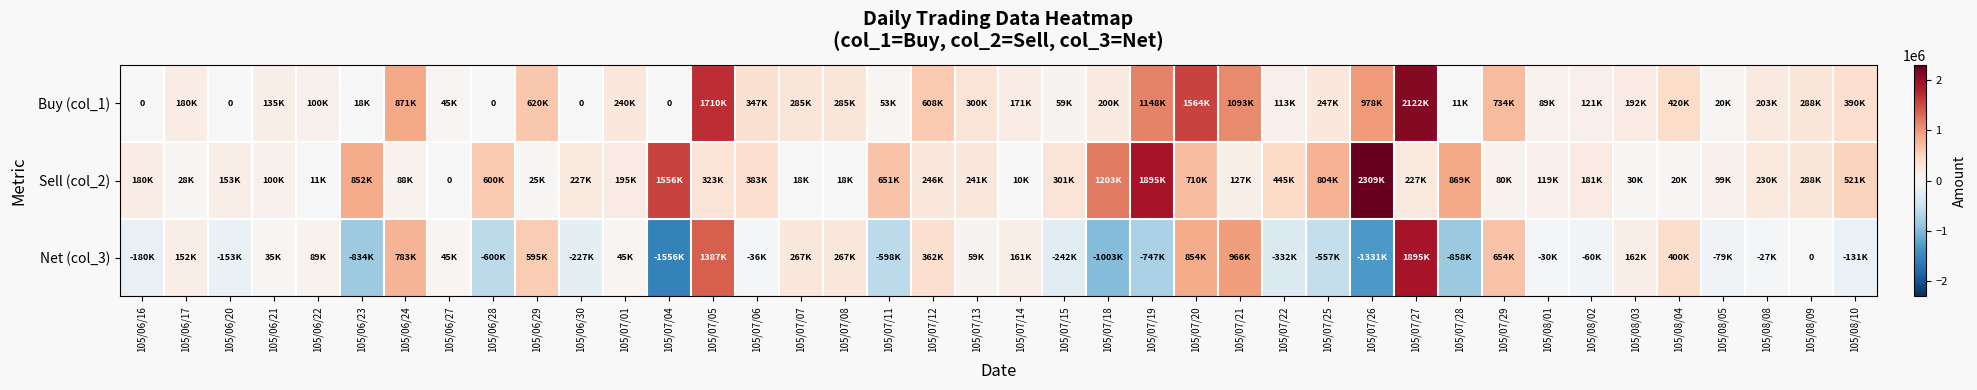

What is the maximum value shown in the chart?

2309000